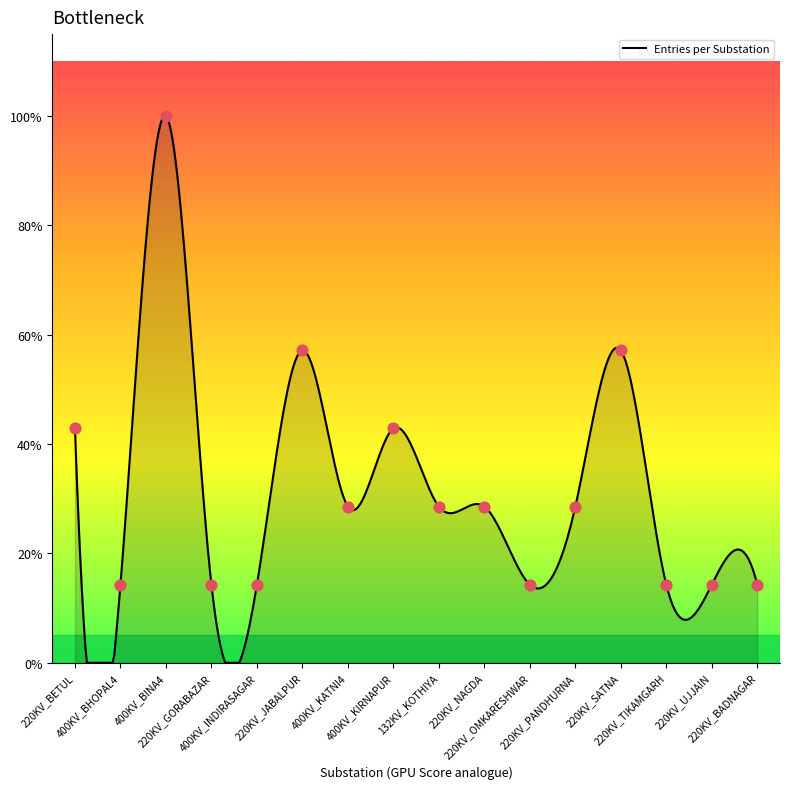

Approximately how many times larger is the value at 400KV_KIRNAPUR compared to 220KV_BETUL?

1.0